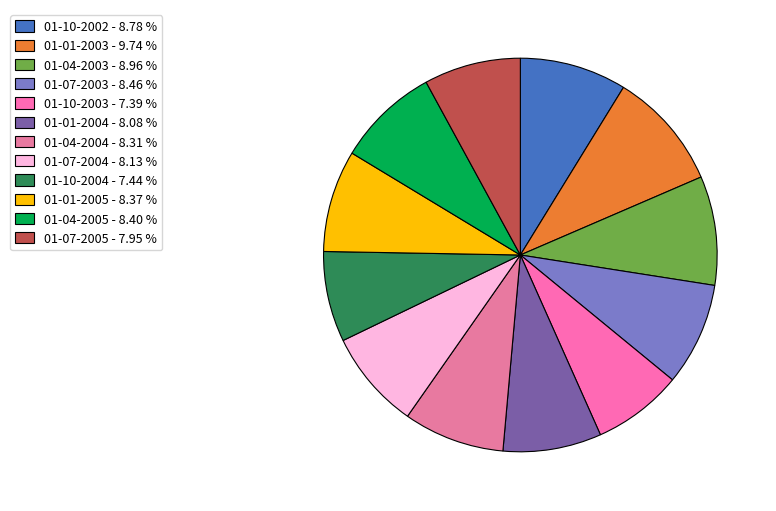

Does 01-10-2002 account for over 50% of the chart?

No